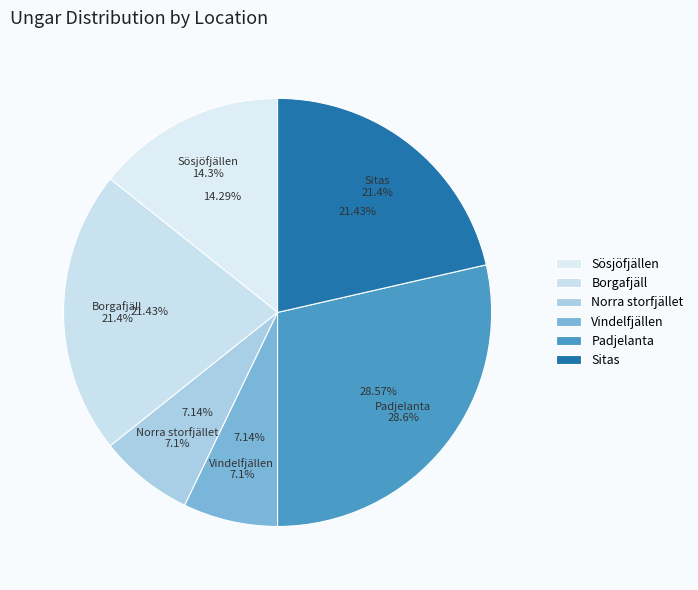

Rank the categories by value from lowest to highest.

Norra storfjället, Vindelfjällen, Sösjöfjällen, Borgafjäll, Sitas, Padjelanta